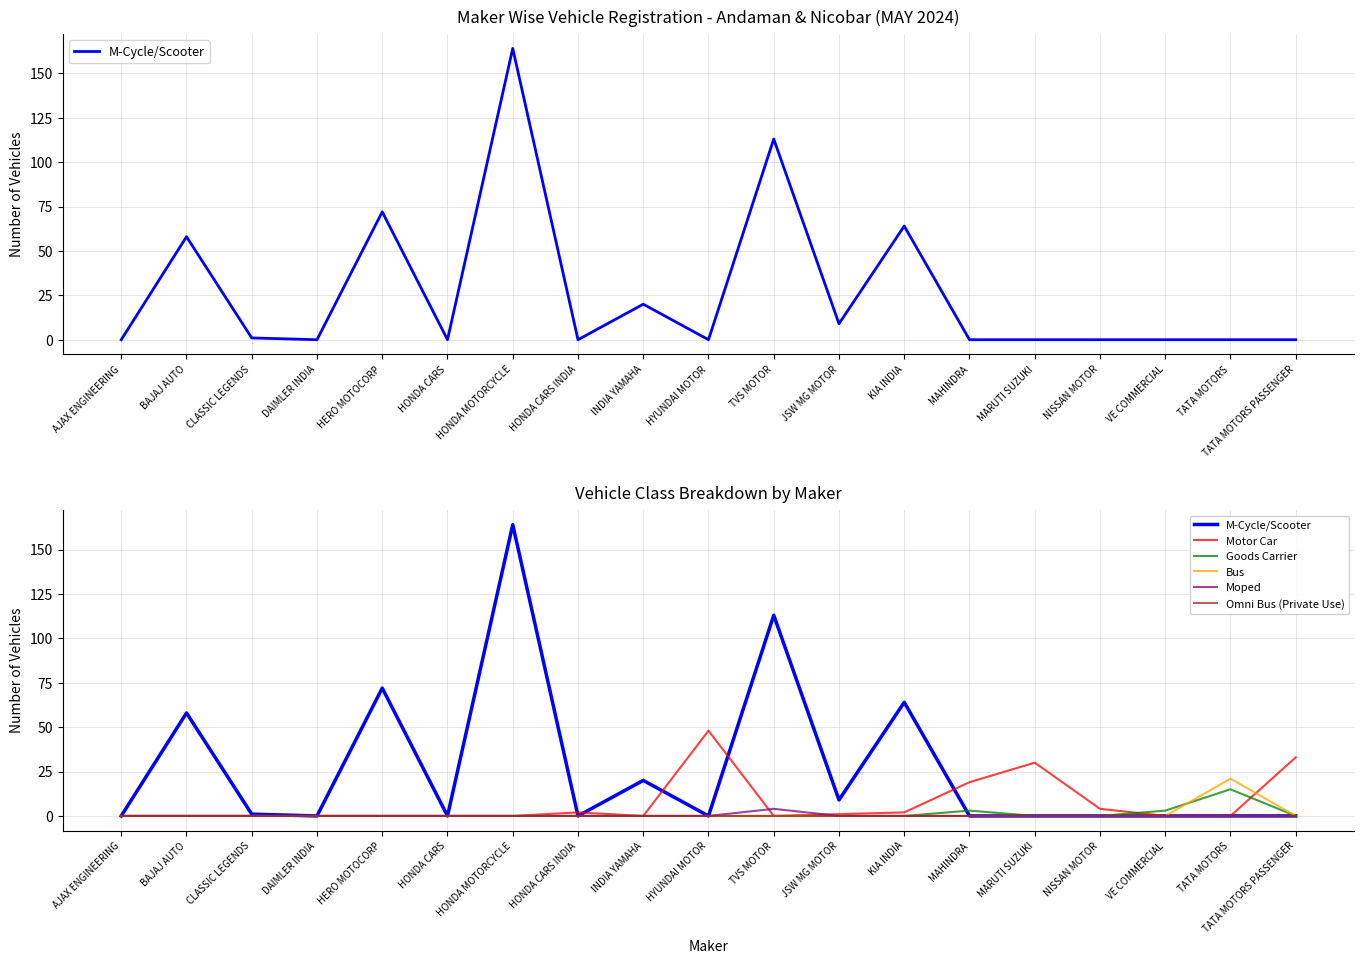

How many lines are shown in the chart?

6